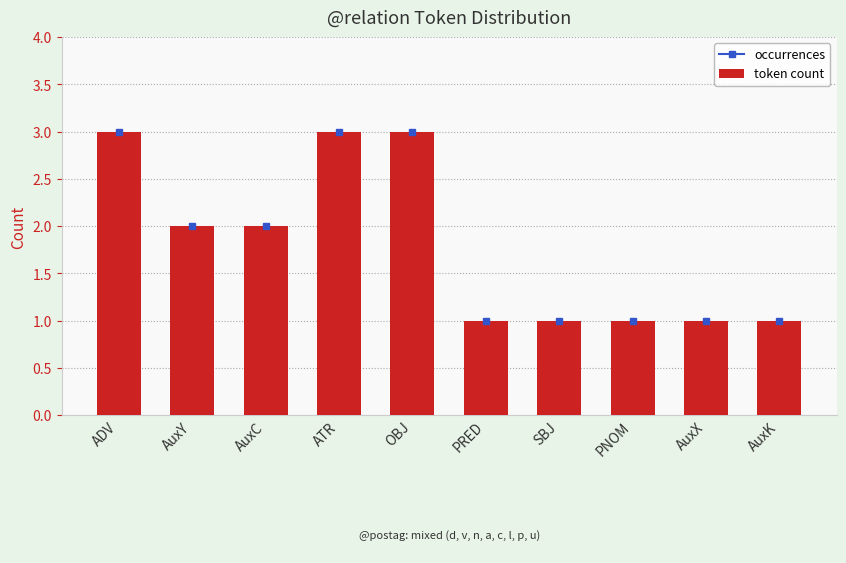

What is the label of the 2nd bar from the right?

AuxX